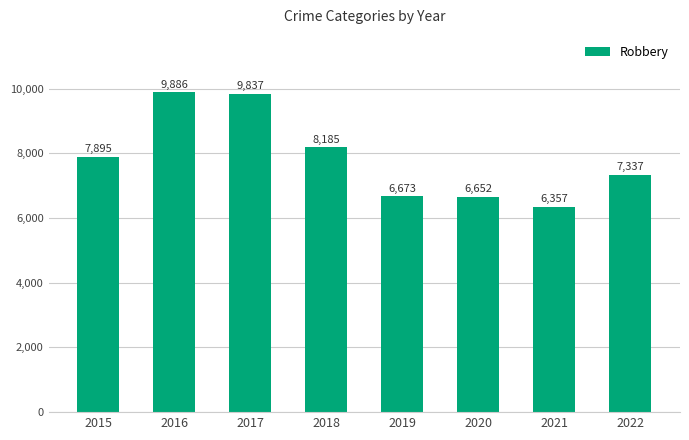

Rank the categories by value from highest to lowest.

2016, 2017, 2018, 2015, 2022, 2019, 2020, 2021